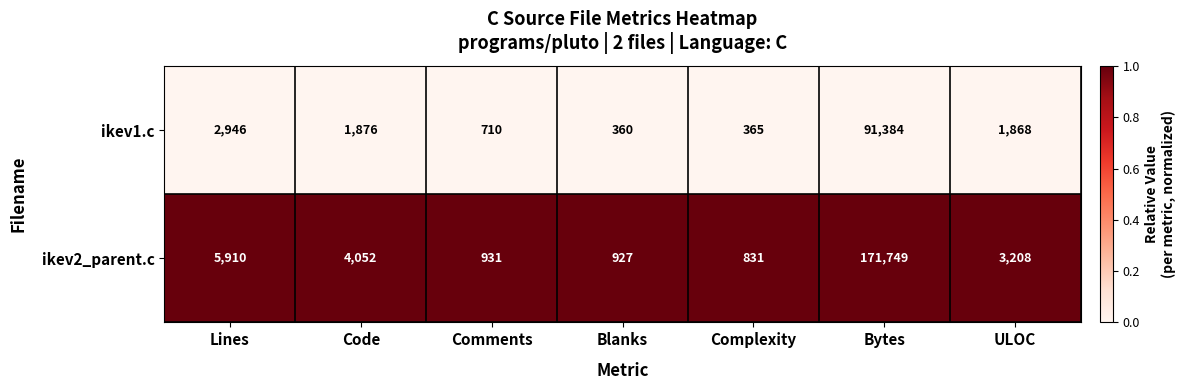

Reading left to right, extract all data points from this chart.

ikev1.c: 2946	1876	710	360	365	91384	1868
ikev2_parent.c: 5910	4052	931	927	831	171749	3208